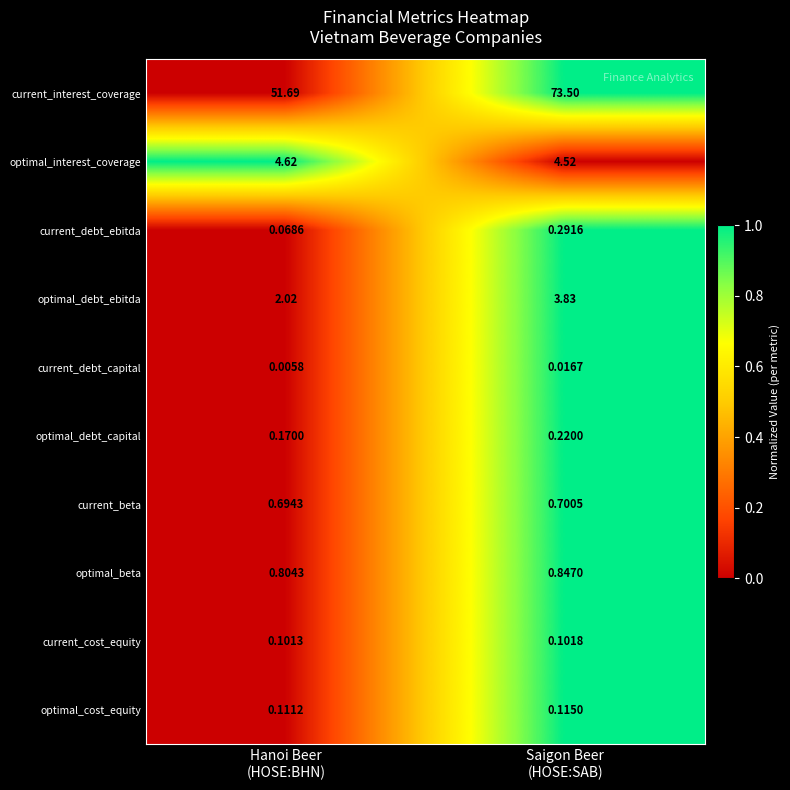

Which series has the largest total across all categories?

current_interest_coverage